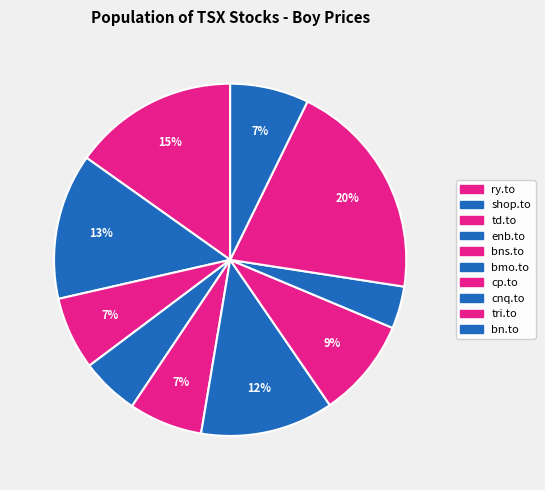

How much of the chart is everything except bns.to?

93.2%